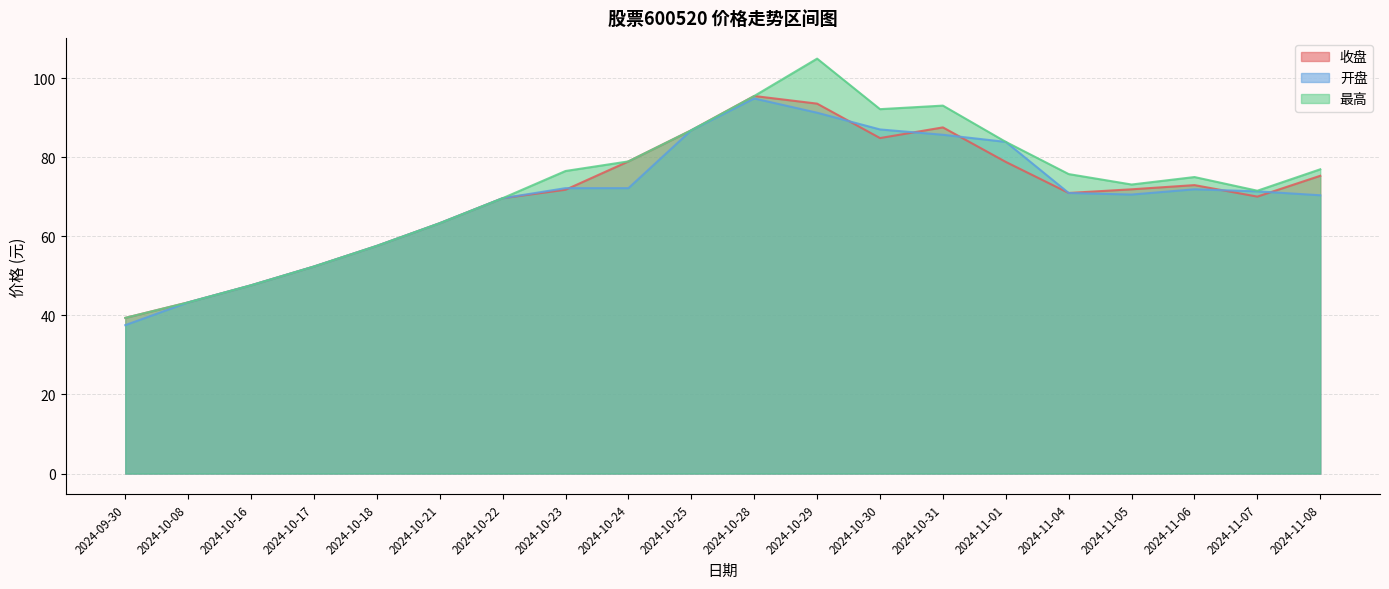

What is the average value of the 开盘 series?

70.0